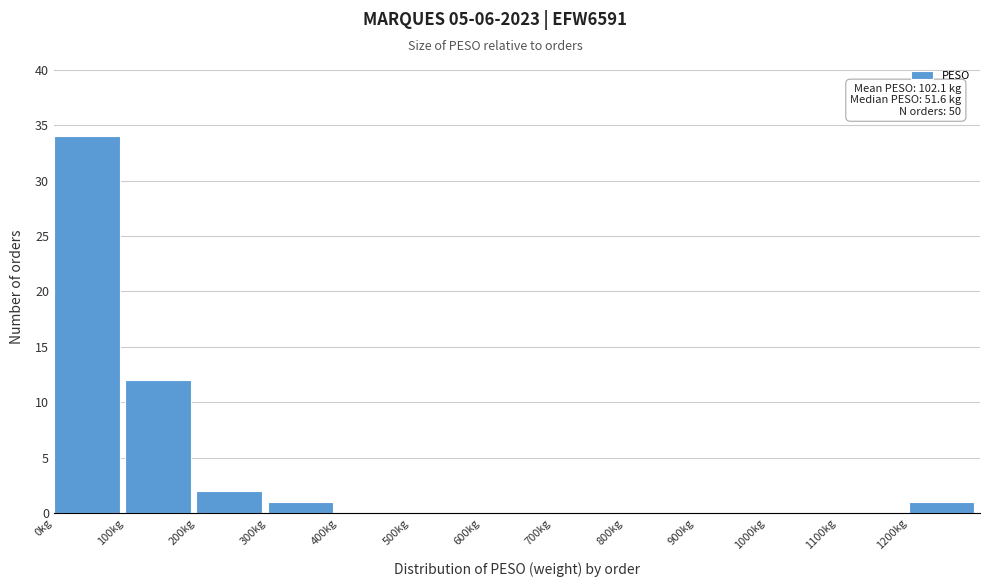

Which range on the x-axis has the tallest bar?

0 to 100